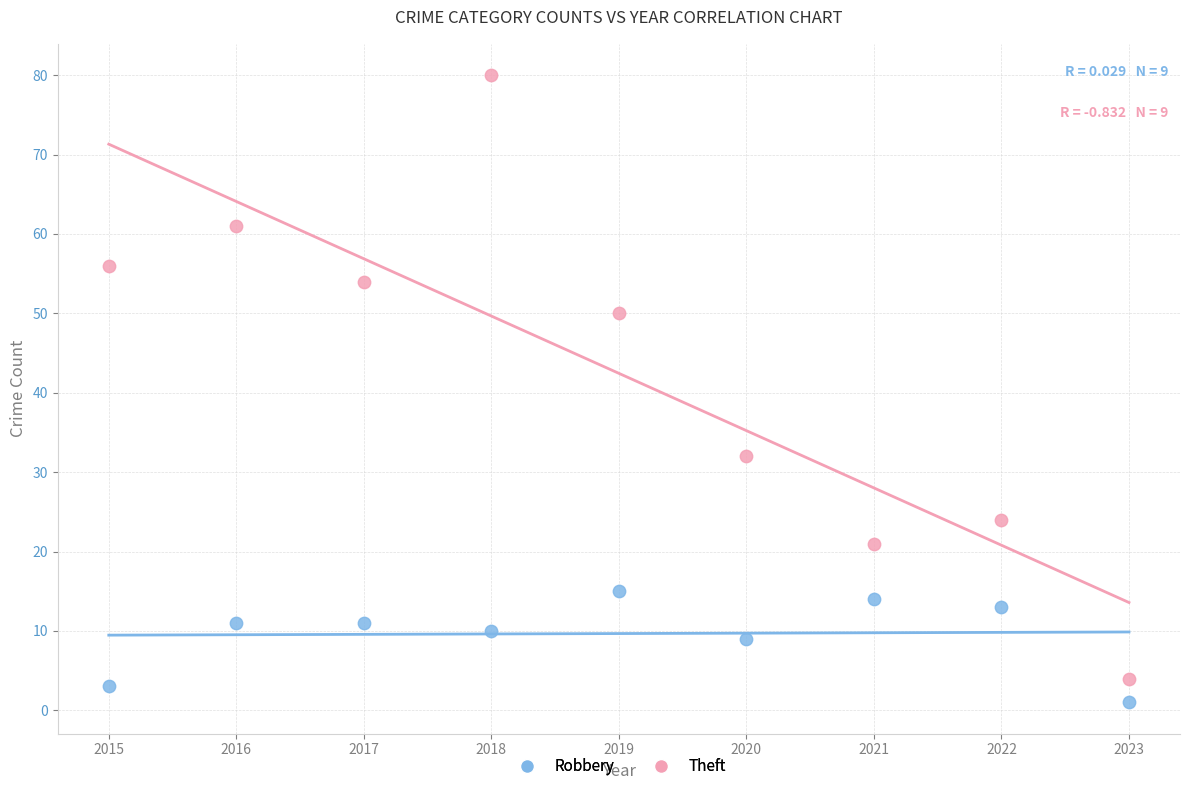

What are all the series names shown in the legend?

Robbery, Theft